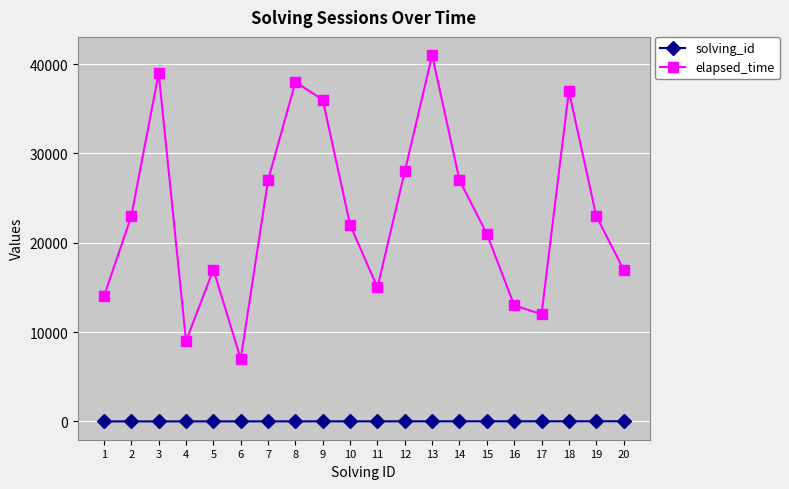

Which series has the widest spread of values?

elapsed_time